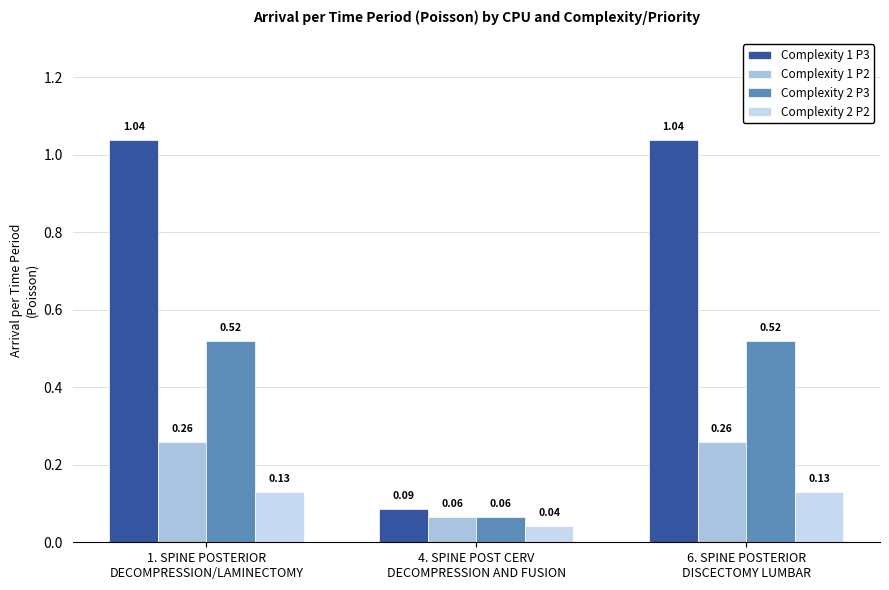

Rank the series by their average value, from highest to lowest.

Complexity 1 P3, Complexity 2 P3, Complexity 1 P2, Complexity 2 P2